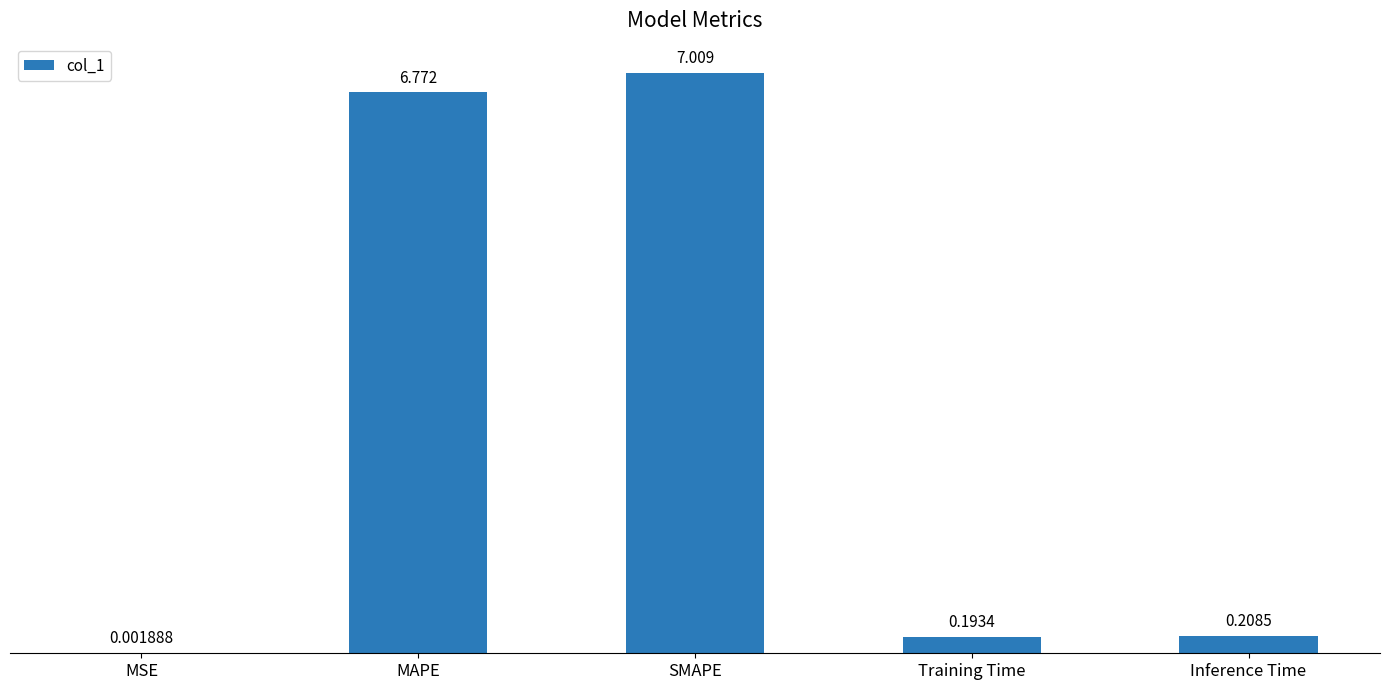

What is the sum of all values?

14.2